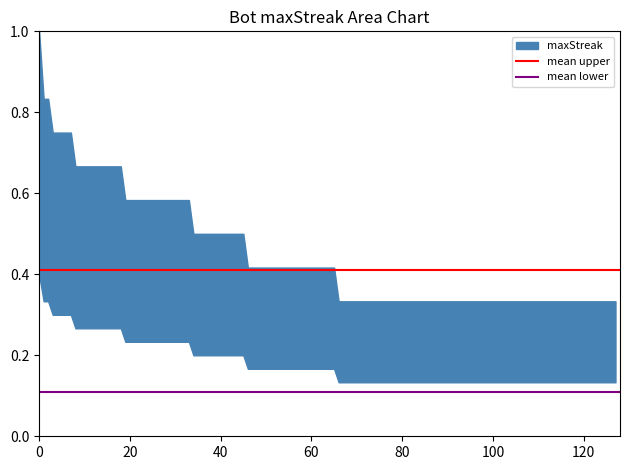

Is it true that mean upper equals 0.7 at 20?

False